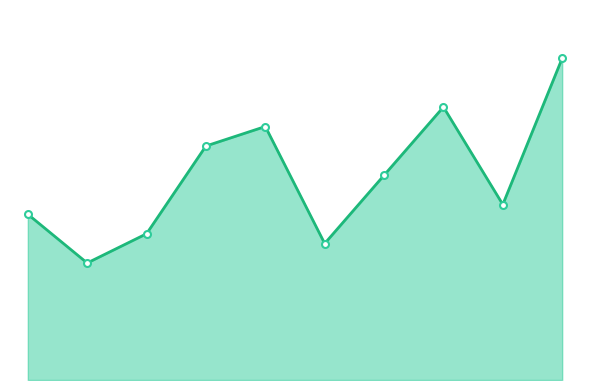

What is the maximum value shown in the chart?

33